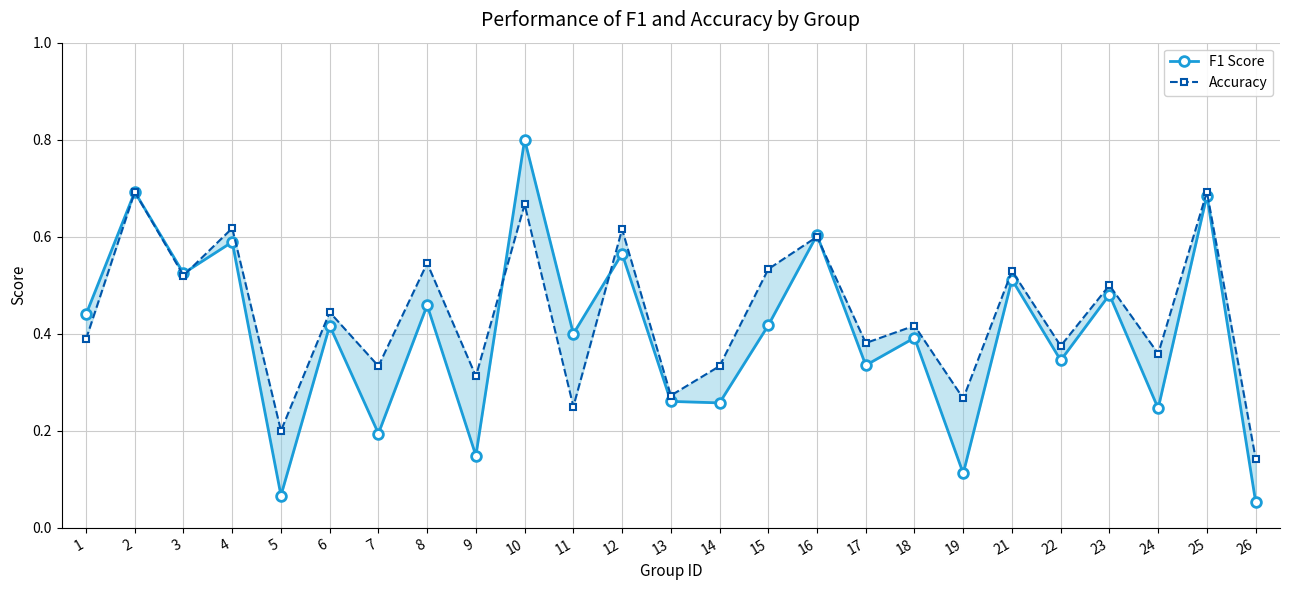

Rank the series at 21 from lowest to highest value.

F1 Score, Accuracy